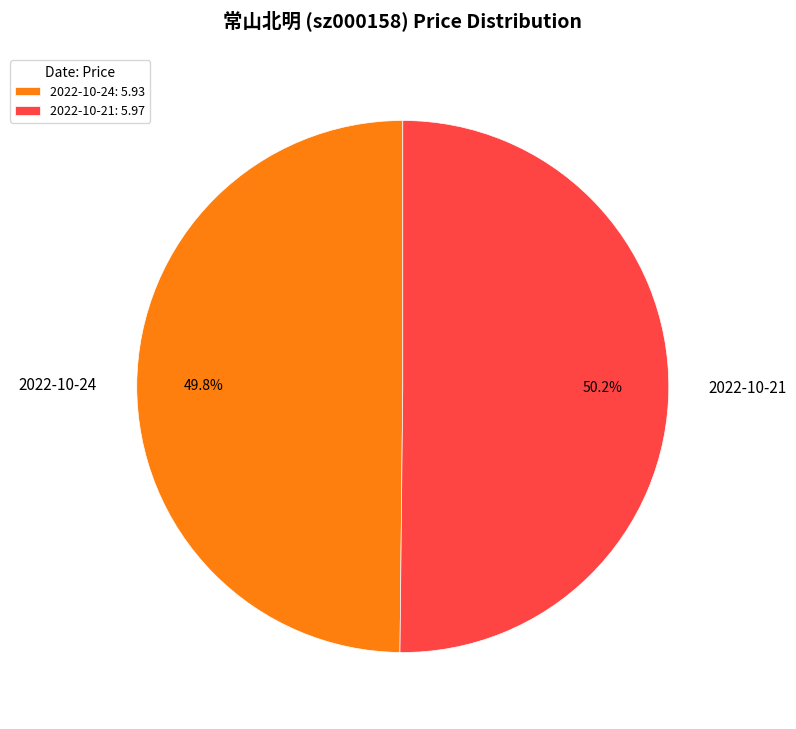

Combined, what portion of the pie is 2022-10-21 and 2022-10-24?

100.0%